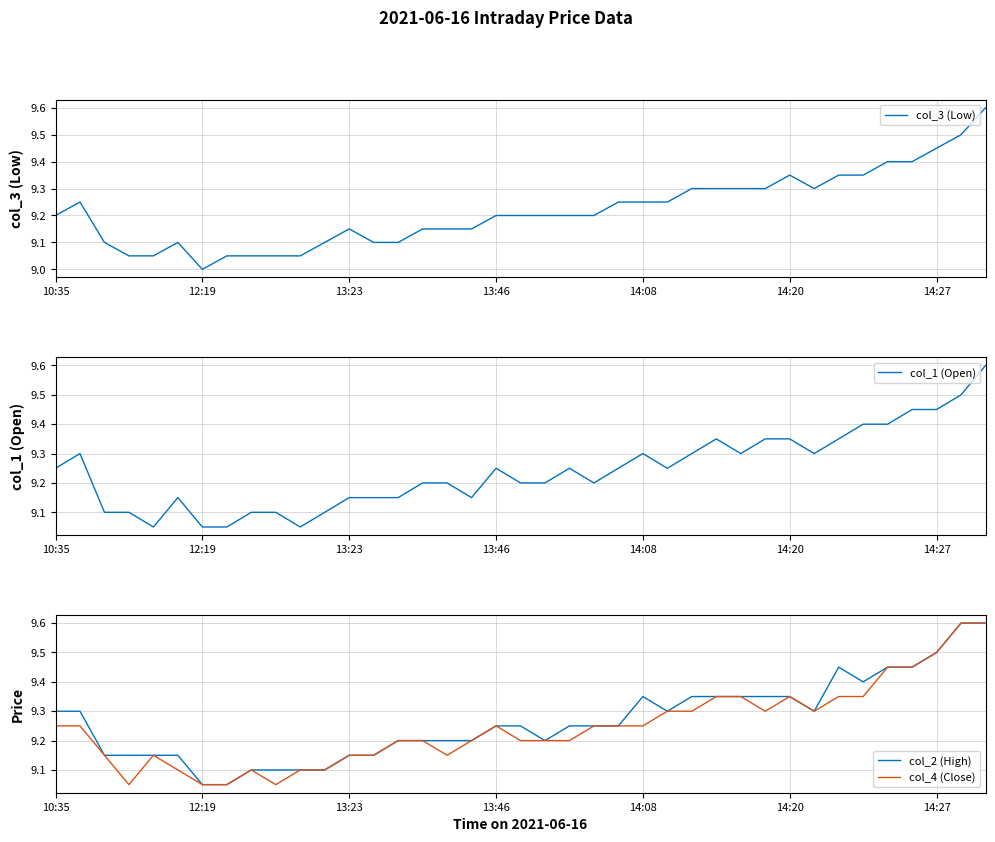

True or false: col_2 (High) and col_3 (Low) cross at least once.

False